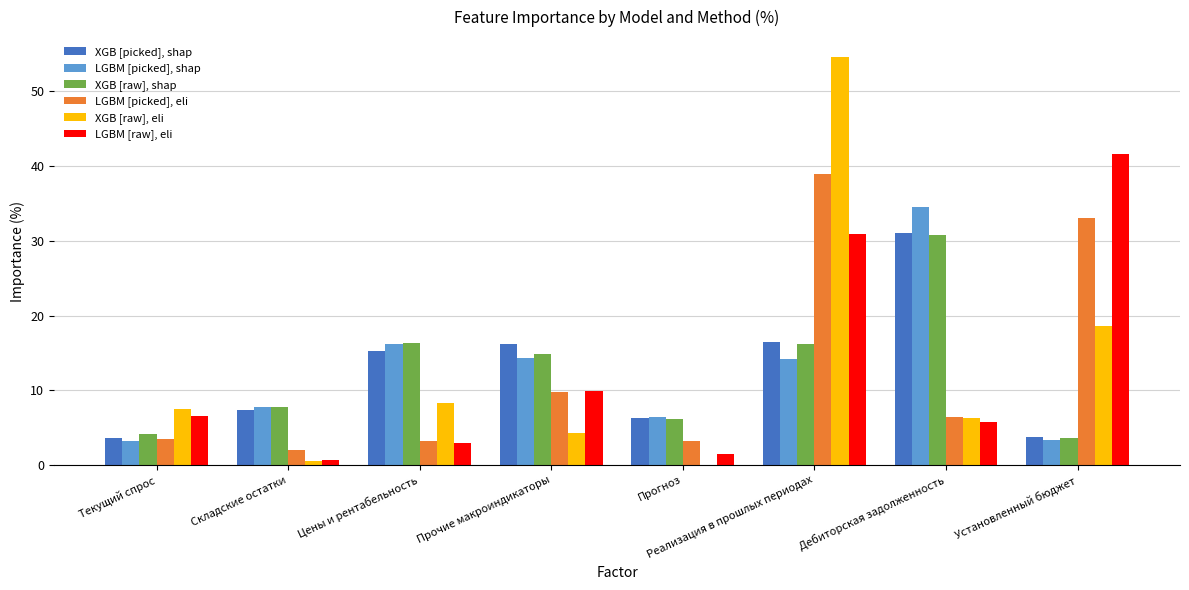

True or false: LGBM [picked], eli has a value of 3.2 at Прогноз.

True